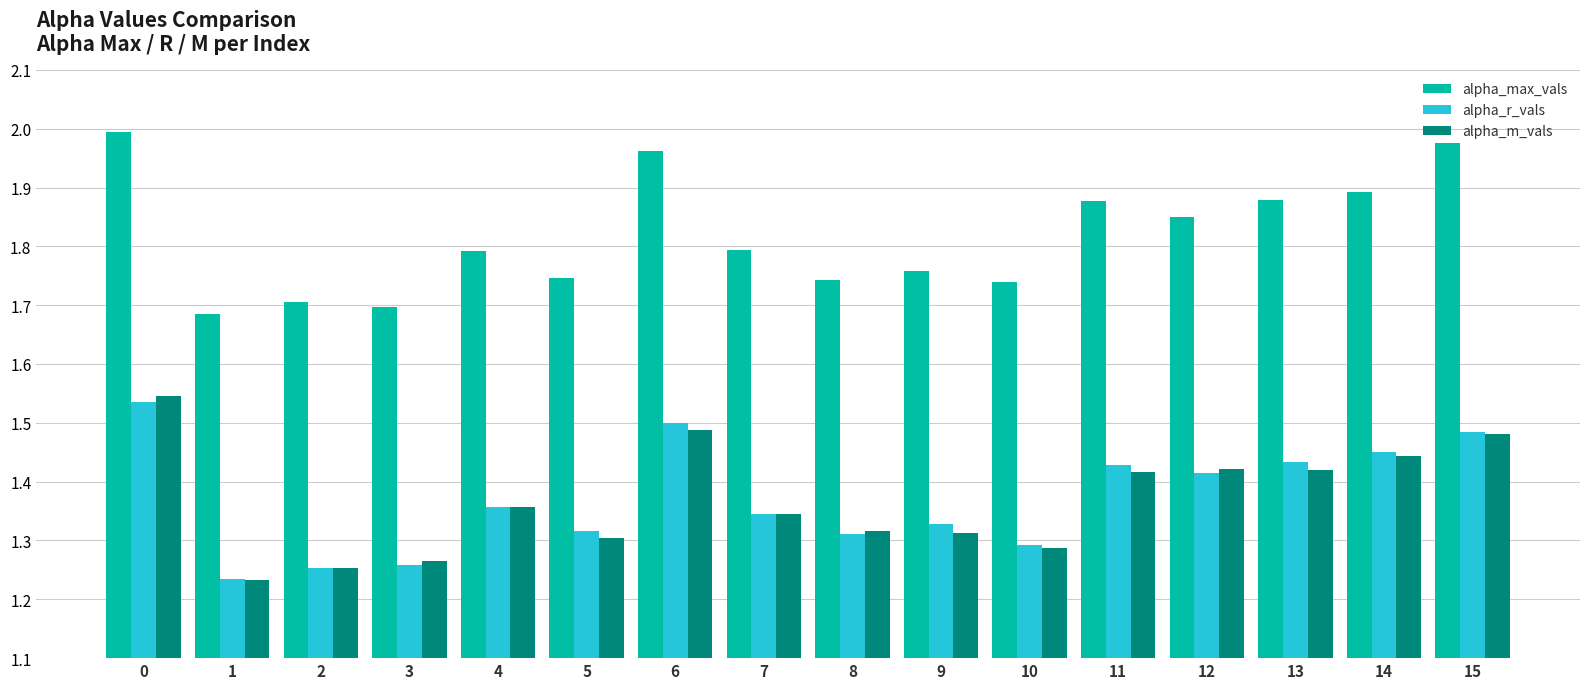

What is the spread (max minus min) of values at 6?

0.5